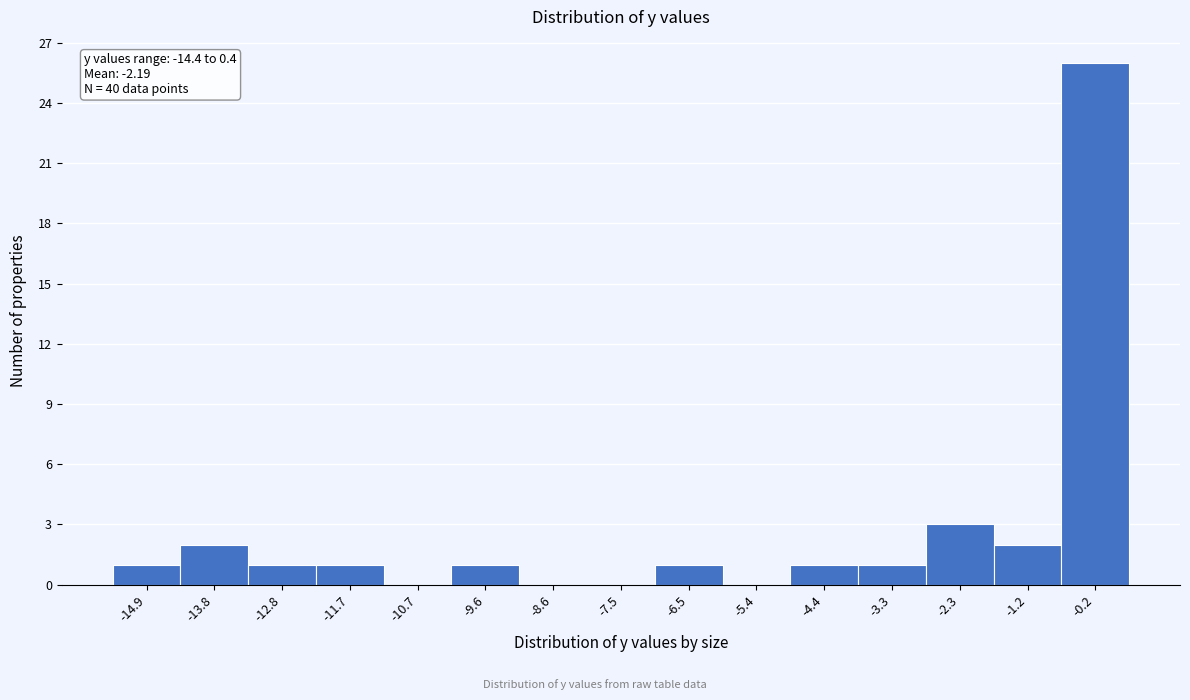

Reading left to right, transcribe all the data shown in this chart.

-14.9=1	-13.8=2	-12.8=1	-11.7=1	-10.7=0	-9.6=1	-8.6=0	-7.5=0	-6.5=1	-5.4=0	-4.4=1	-3.3=1	-2.3=3	-1.2=2	-0.2=26